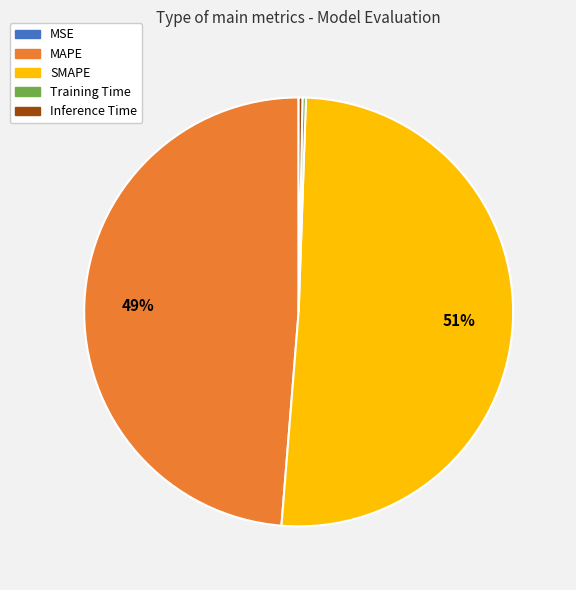

What percentage is the MAPE slice, to the nearest percent?

49%